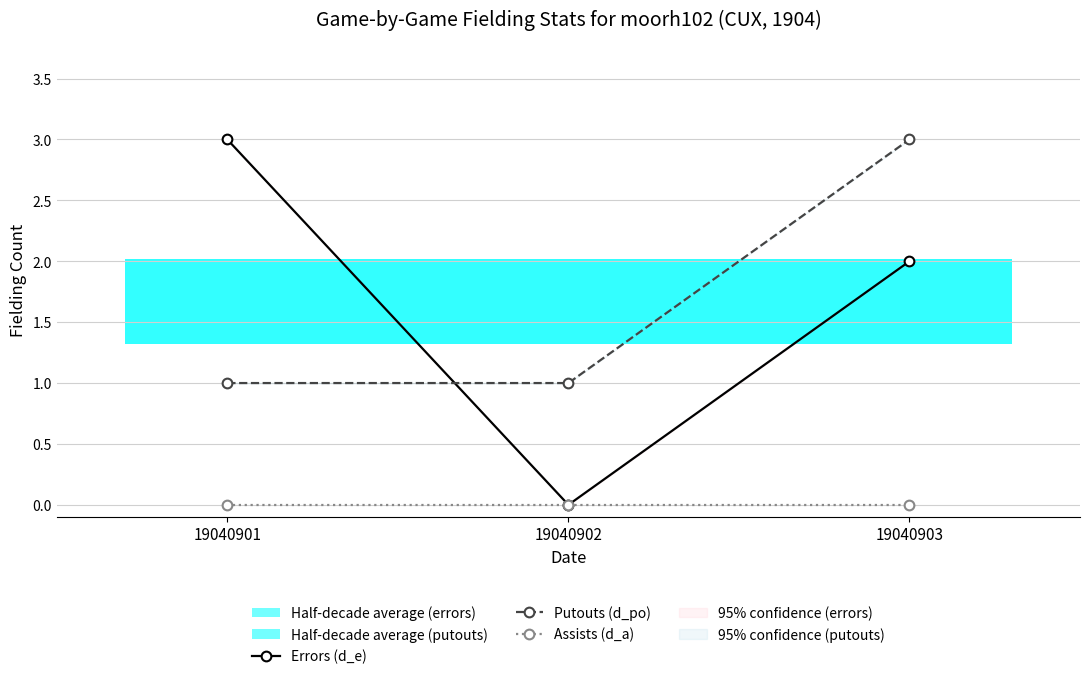

Reading left to right, list all the values displayed in this chart.

Errors (d_e): 3	0	2
Putouts (d_po): 1	1	3
Assists (d_a): 0	0	0